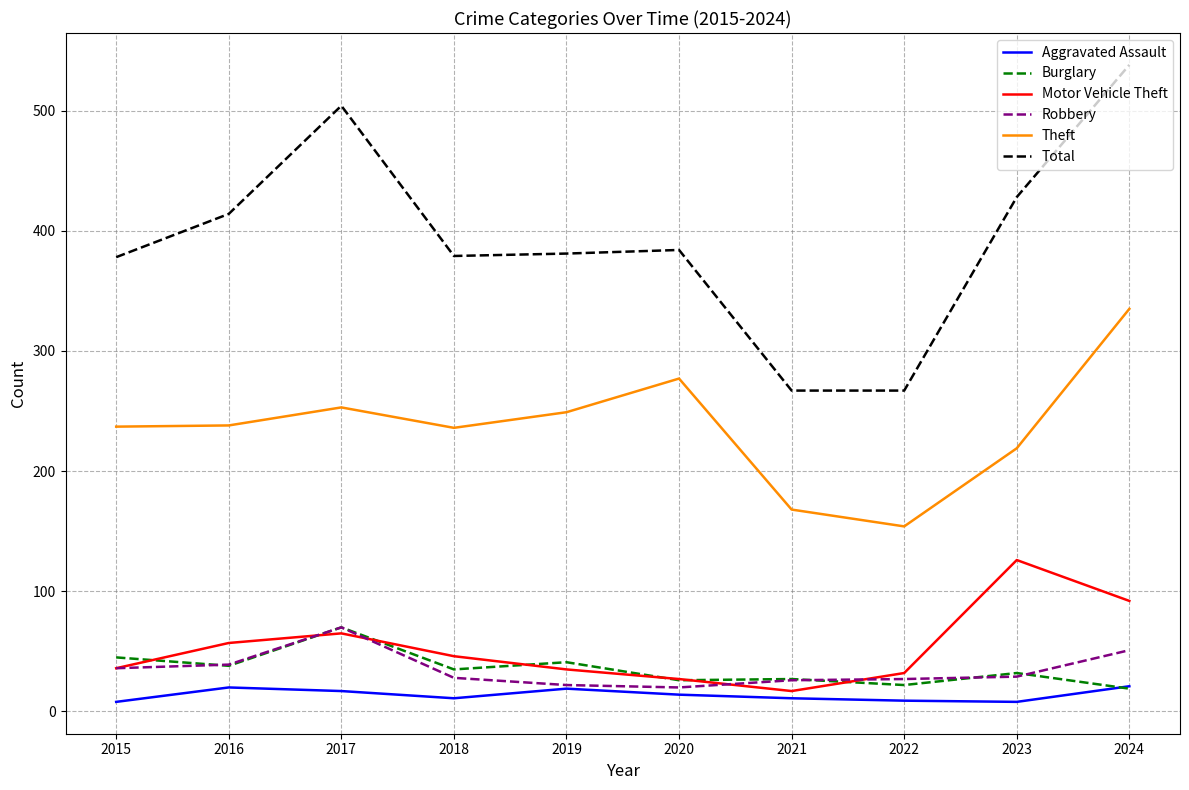

Which series has the largest total across all categories?

Total